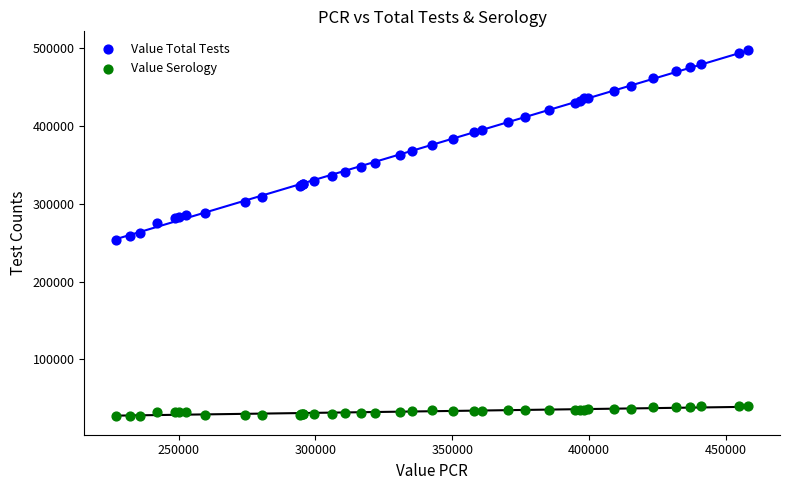

Which series contains the highest Y value?

Value Total Tests